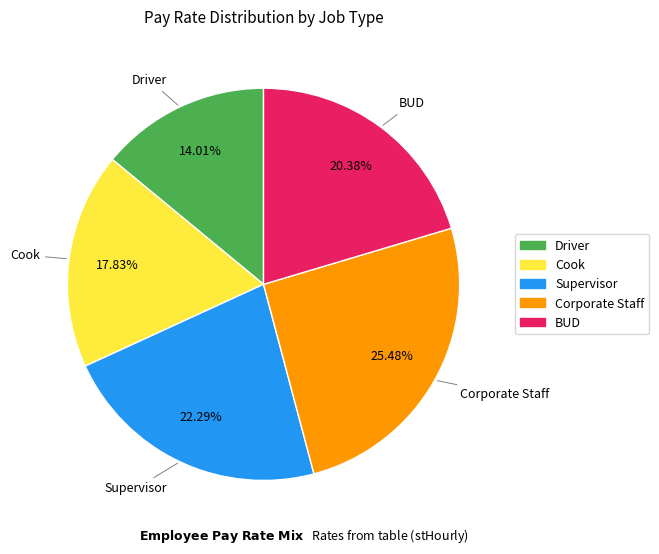

What is the largest slice in the pie chart?

Corporate Staff